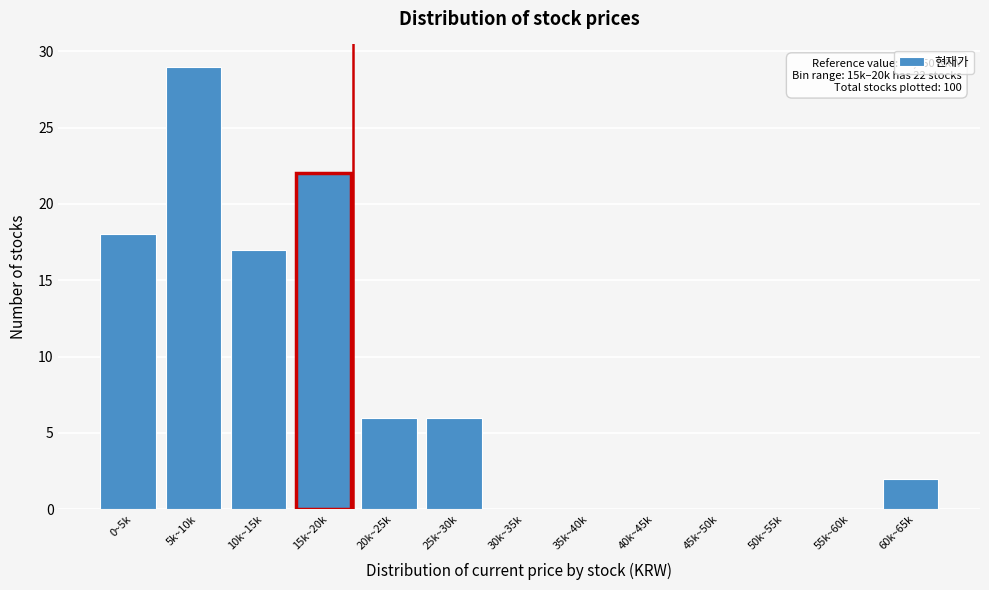

Reading left to right, transcribe all the data shown in this chart.

0~5k=18	5k~10k=29	10k~15k=17	15k~20k=22	20k~25k=6	25k~30k=6	30k~35k=0	35k~40k=0	40k~45k=0	45k~50k=0	50k~55k=0	55k~60k=0	60k~65k=2